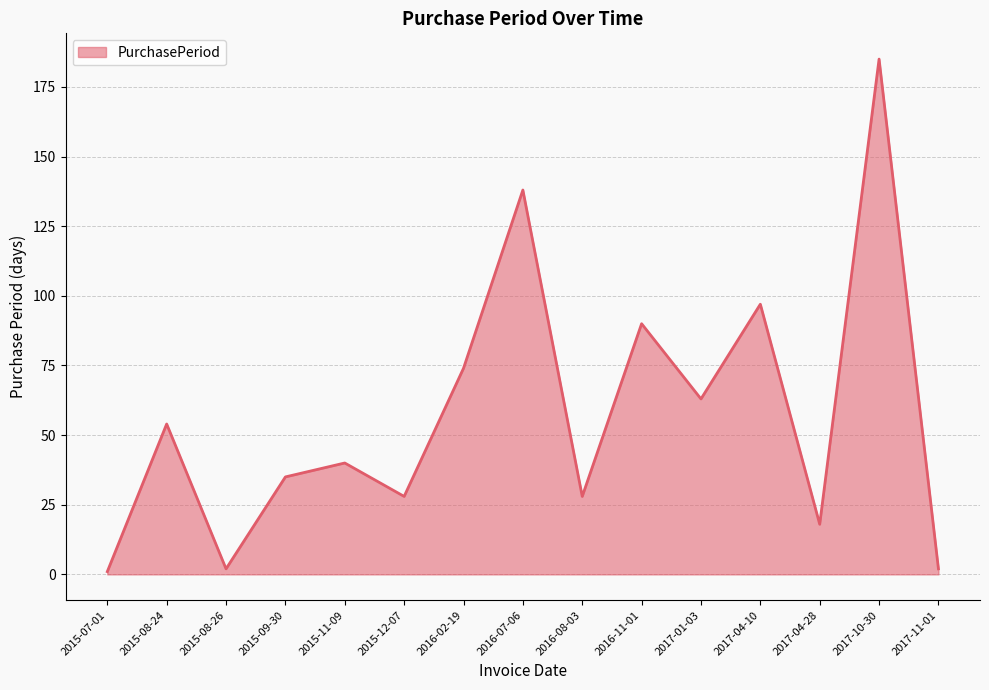

How many lines are shown in the chart?

1